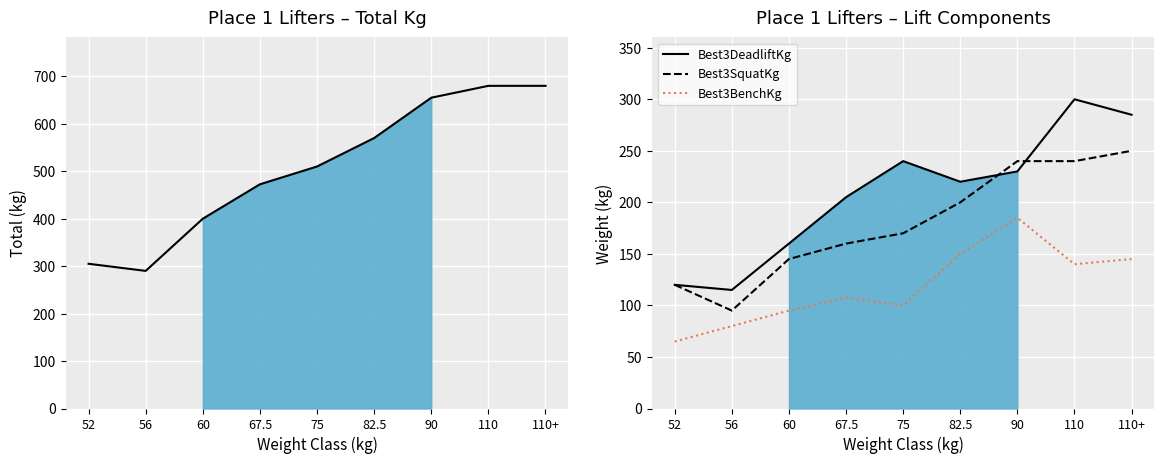

True or false: Best3DeadliftKg has a value of 160.0 at 60.

True